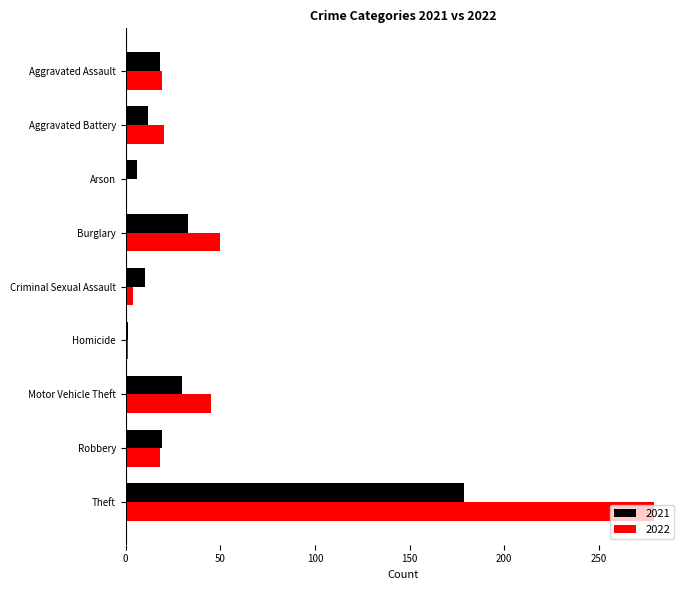

What is the total value across all series at Burglary?

83